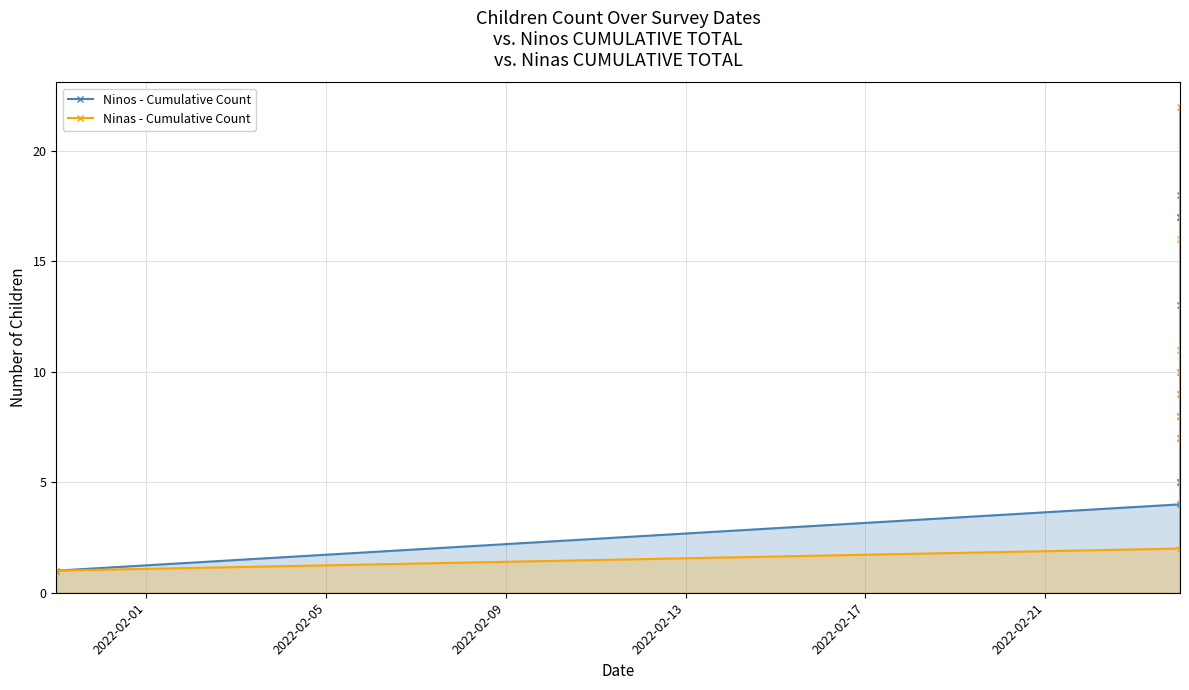

Rank the series by their average value, from lowest to highest.

Ninas - Cumulative Count, Ninos - Cumulative Count